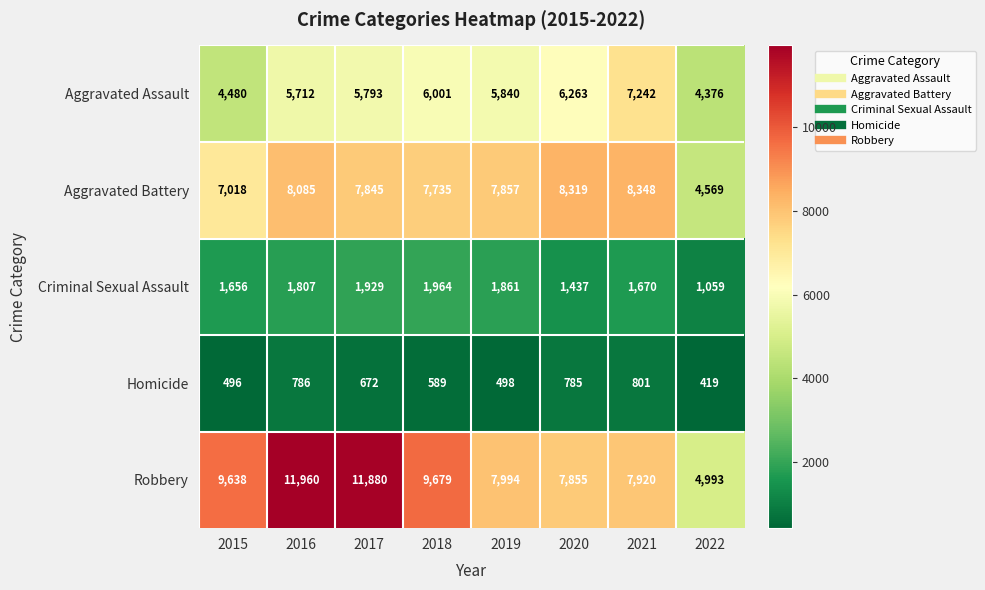

Where does the Homicide series first go above 672?

2016